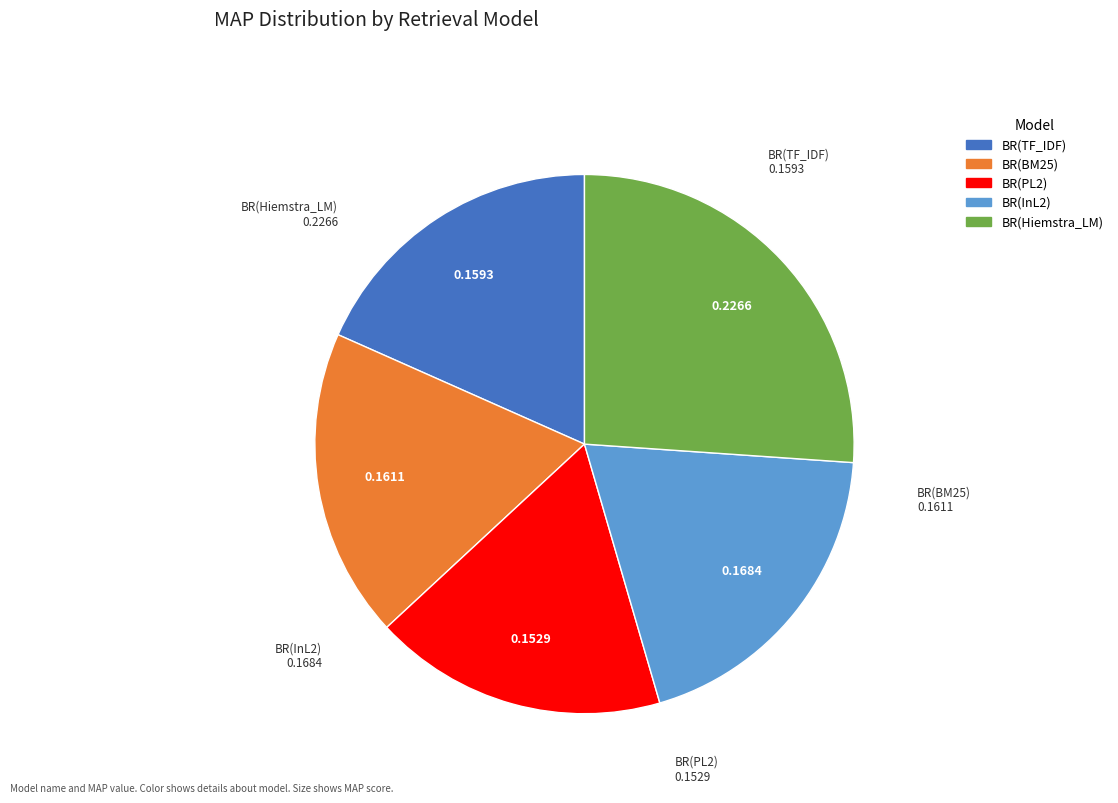

Which category has the biggest portion of the pie?

BR(Hiemstra_LM)